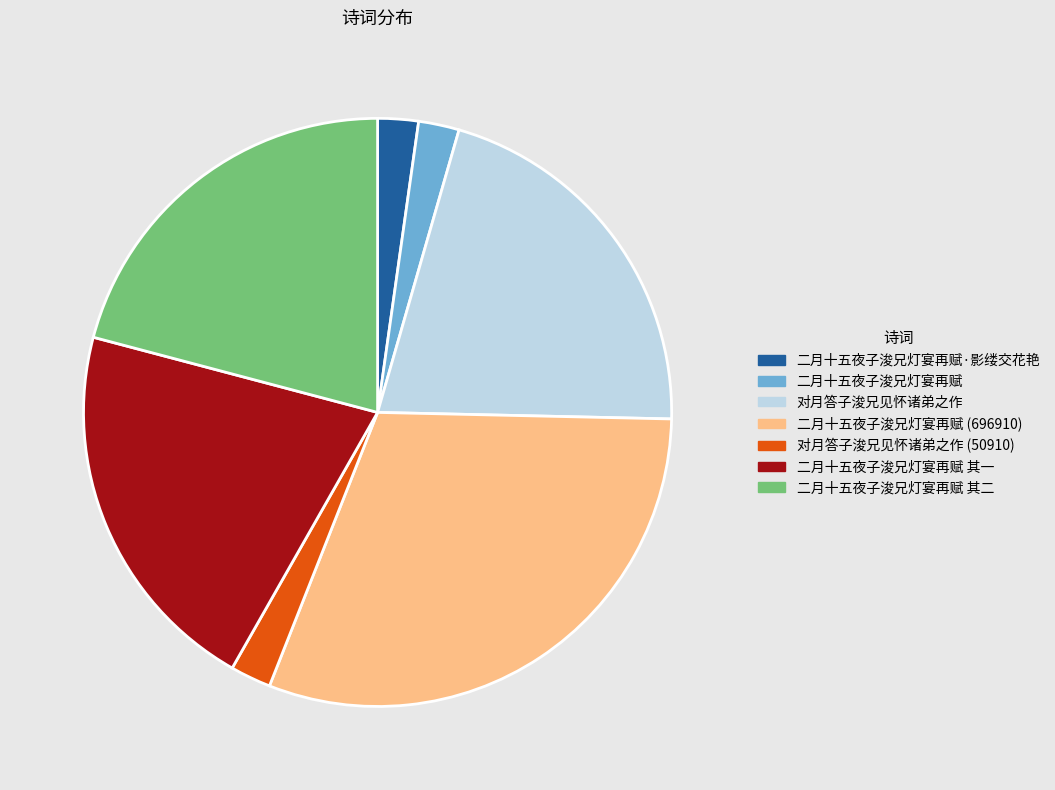

Is it true that 二月十五夜子浚兄灯宴再赋 其二 is 21% of the pie?

True